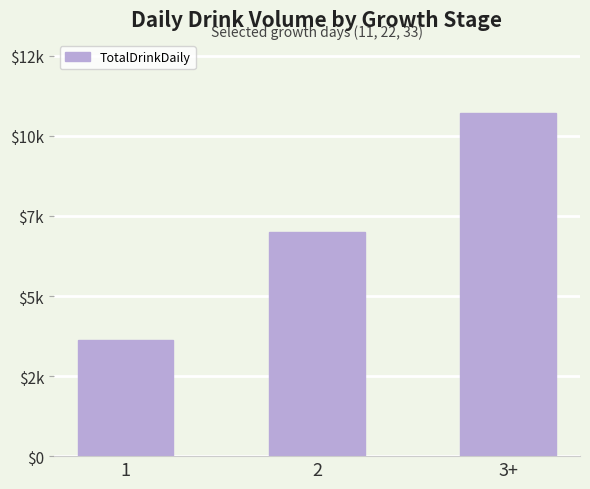

Does the chart contain any negative values?

No